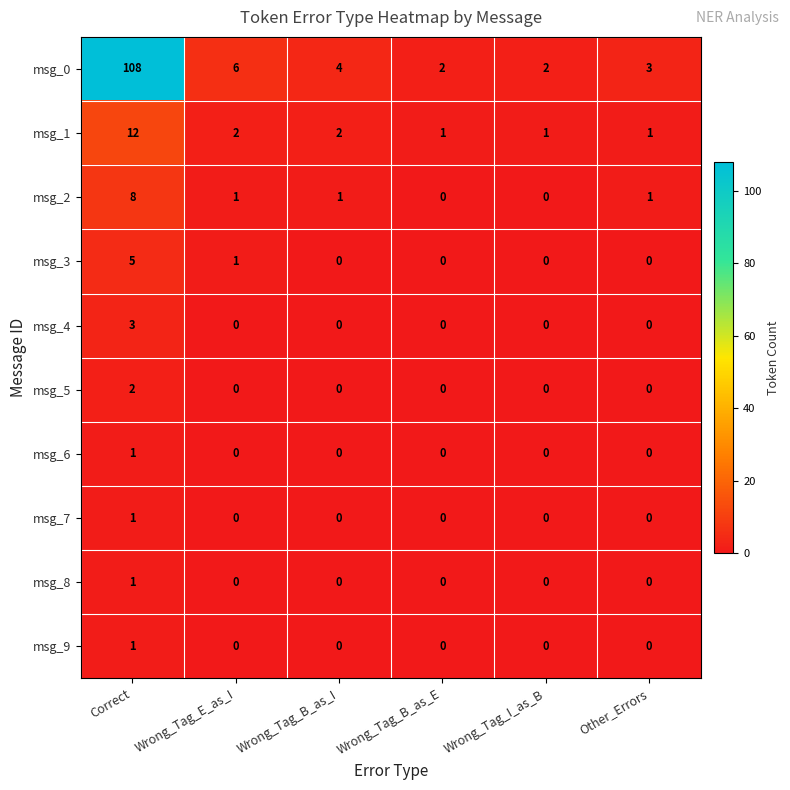

What is the maximum value for msg_1?

12